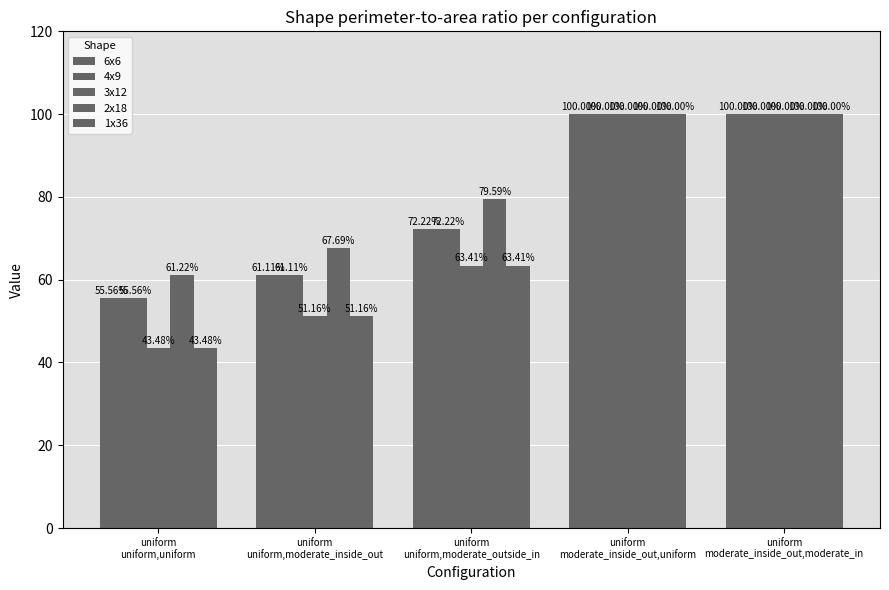

At how many categories does at least one series exceed 84?

2